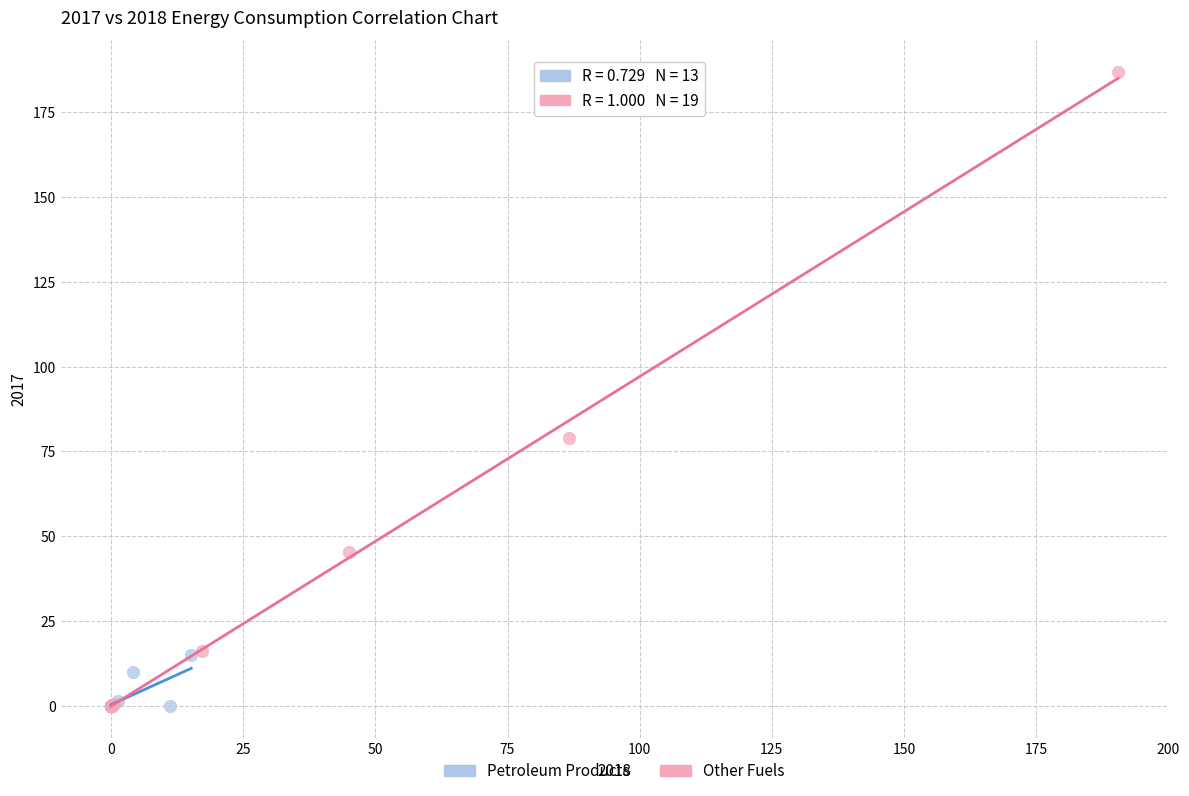

What are all the series names shown in the legend?

Petroleum Products, Other Fuels